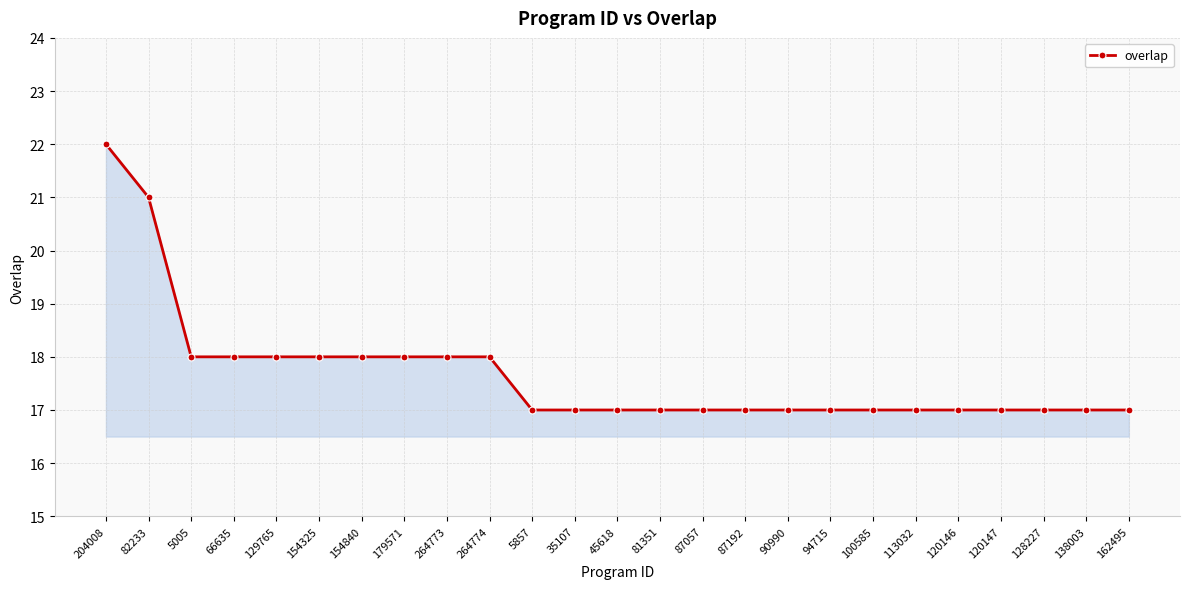

Which label corresponds to the largest value in the chart?

204008